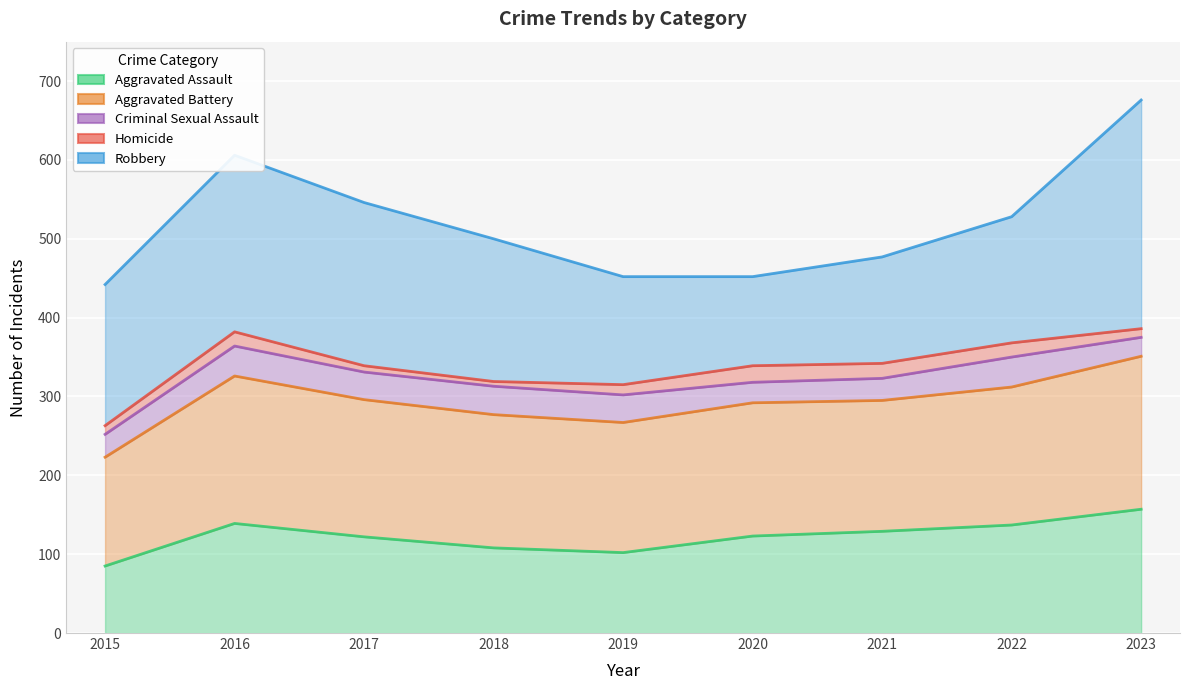

Is it true that Robbery equals 477 at 2021?

True